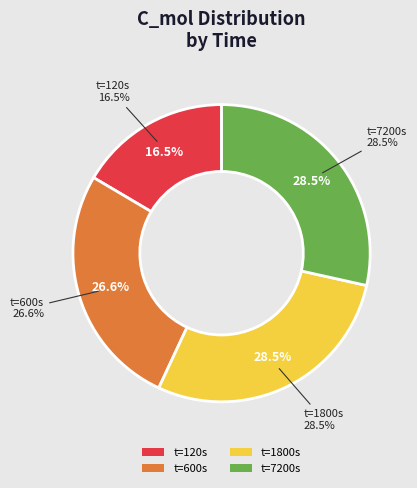

How many slices are in this pie chart?

4